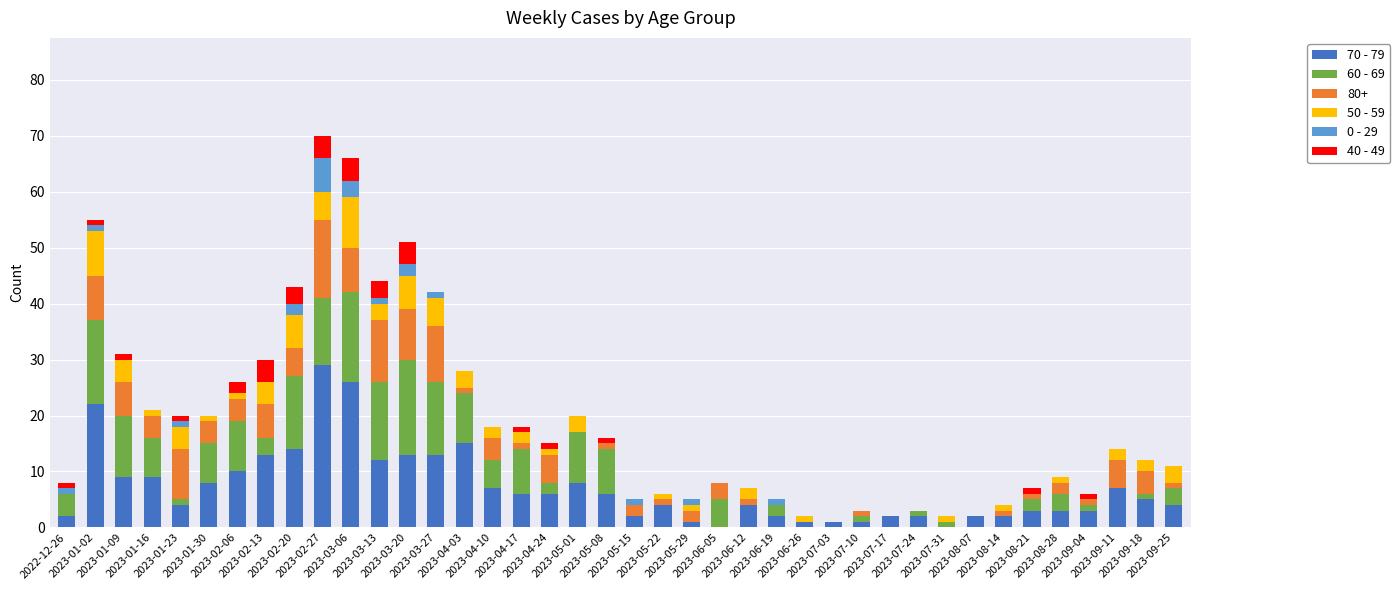

How many data points does each series have?

40